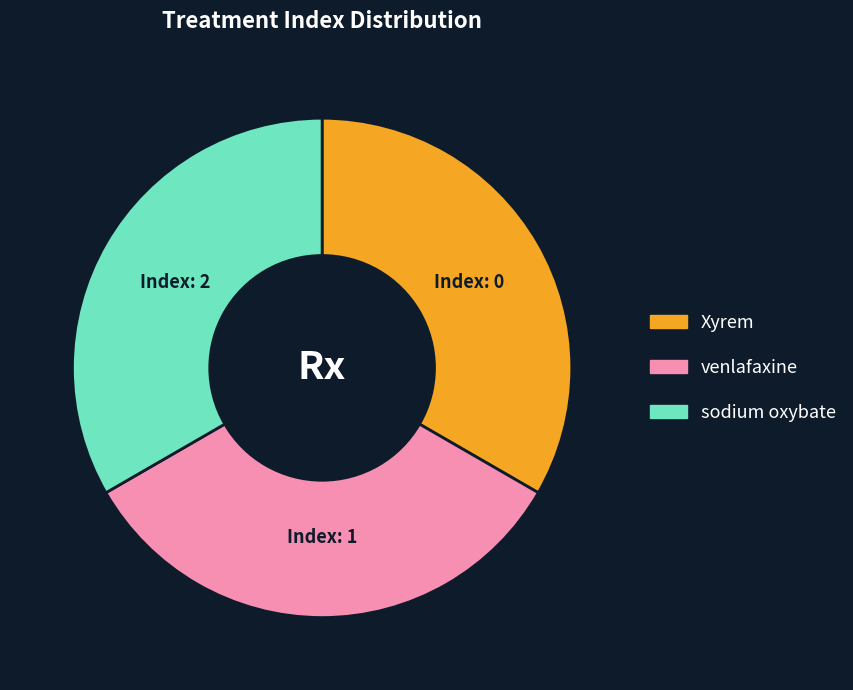

Is sodium oxybate the majority of the pie?

No